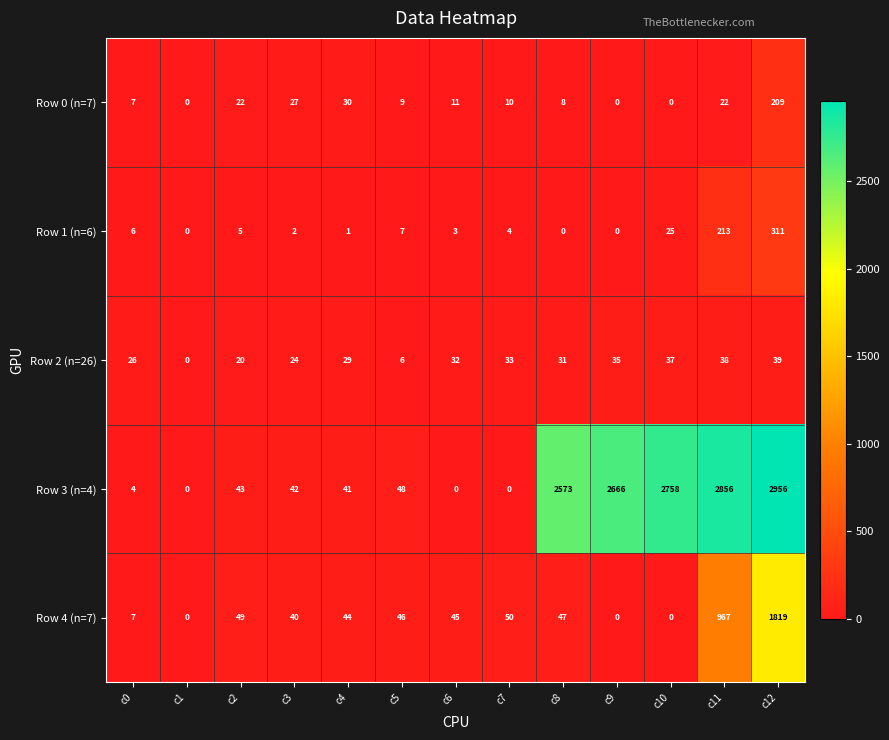

What is the maximum value shown in the chart?

2956